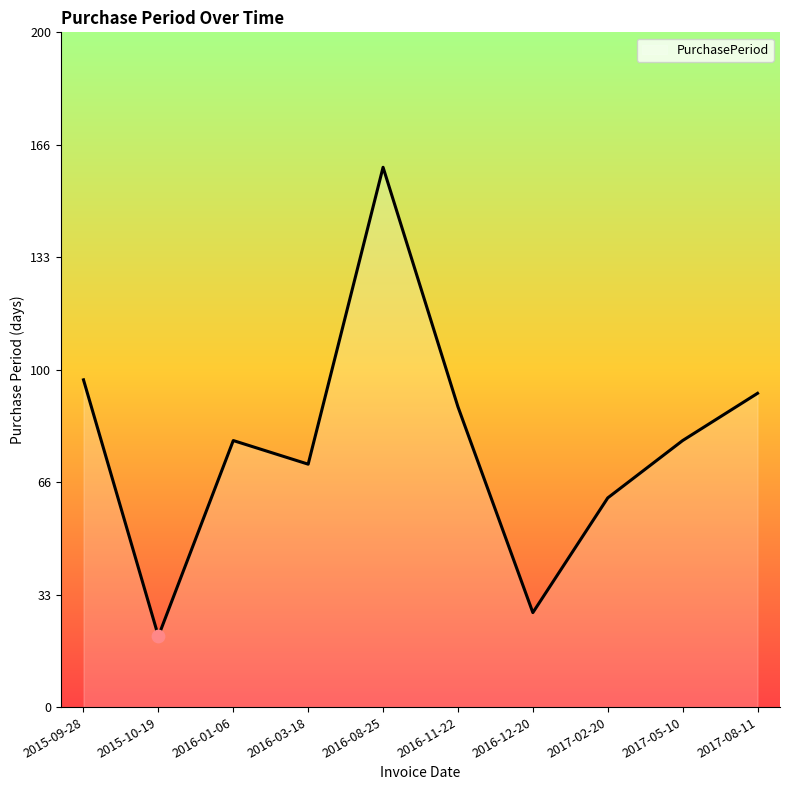

Between 2016-12-20 and 2015-09-28, which is larger?

2015-09-28